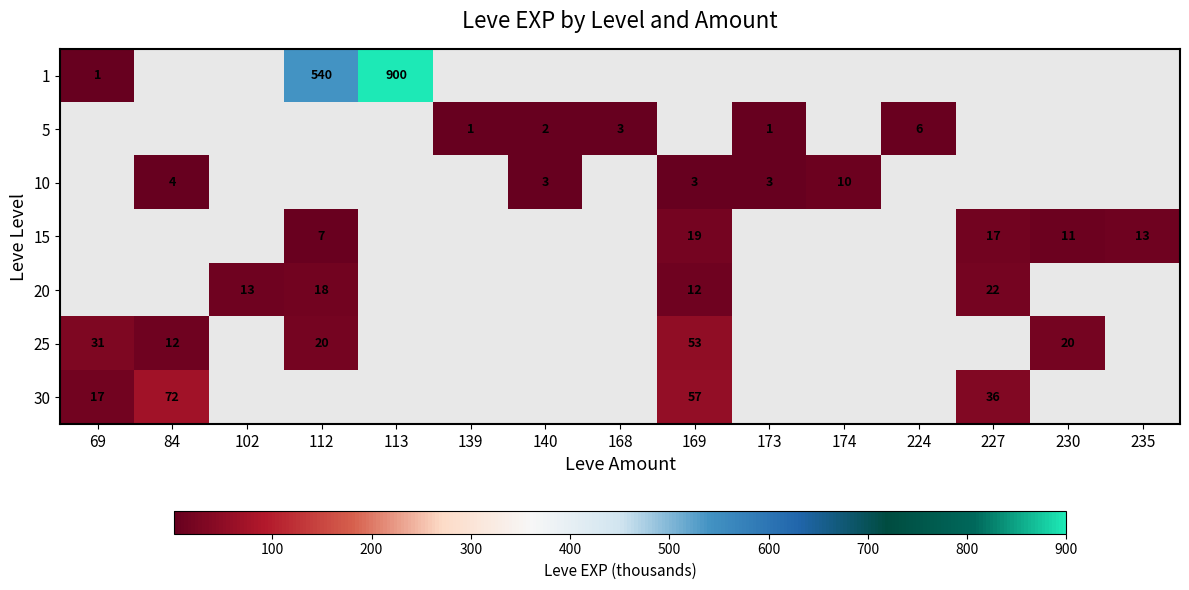

Which has a higher value, 224 or 235?

235